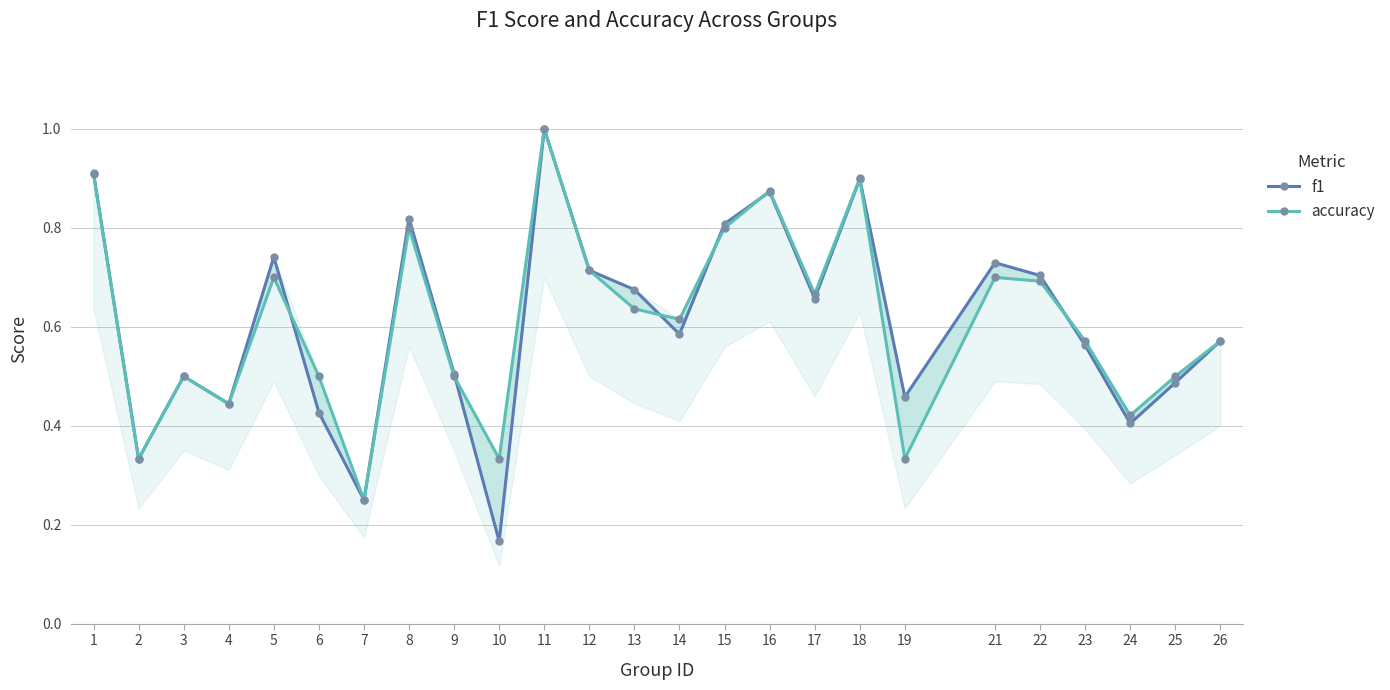

Rank the series at 12 from lowest to highest value.

f1, accuracy